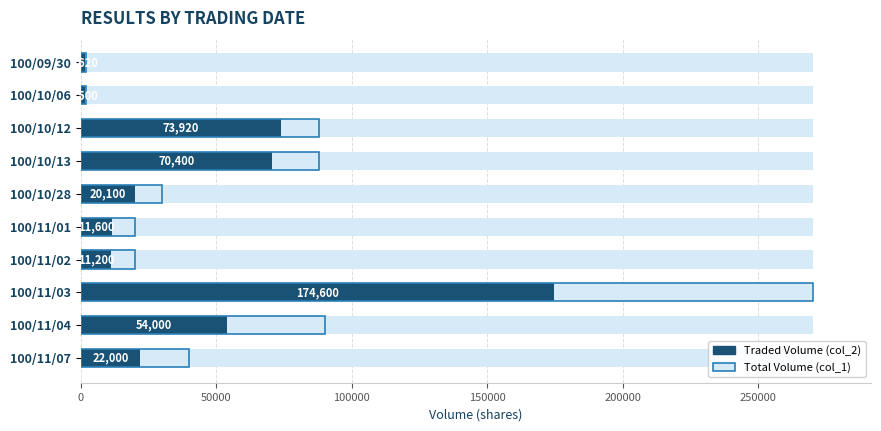

What is the change in value from 100/09/30 to 100/11/02?

+9580